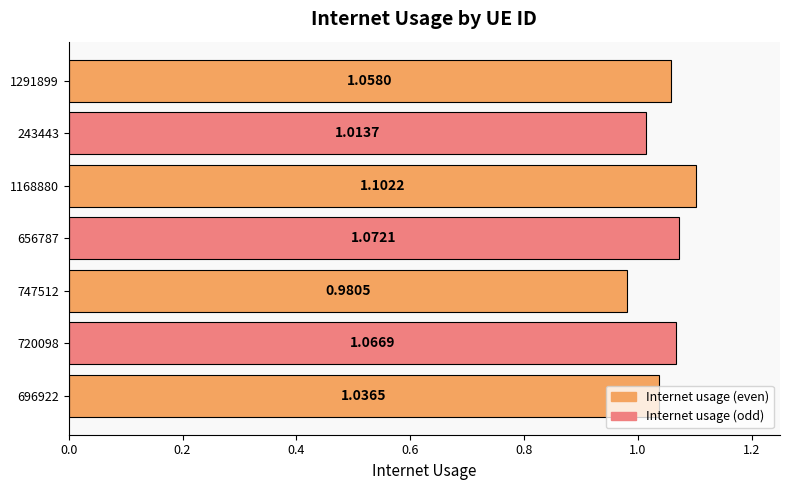

What is the sum of all values?

7.3